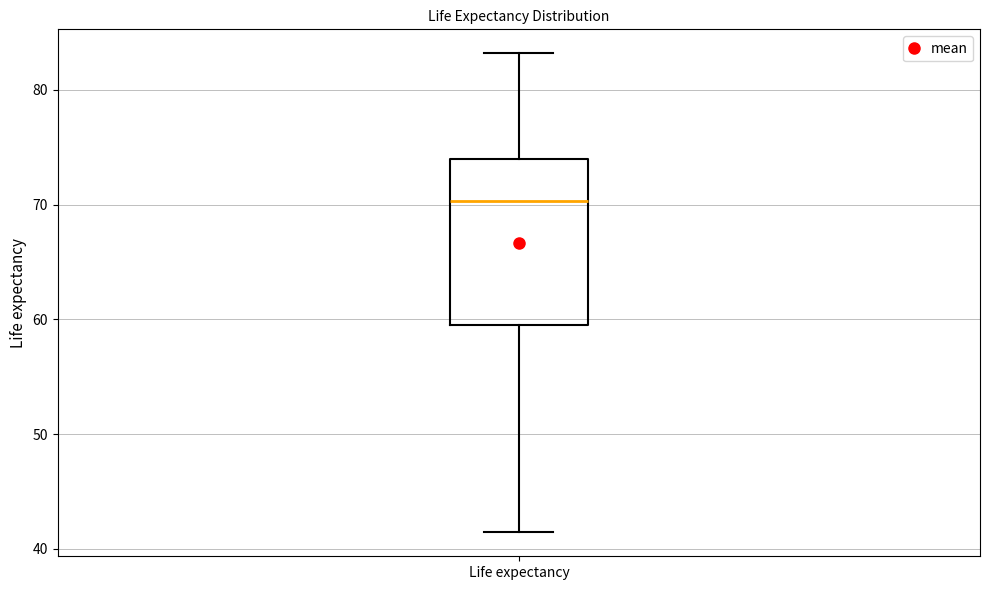

Where is the lower edge of the box for Life expectancy on the y-axis? The values are not printed on the chart, so give them approximately, as read against the axis.

60